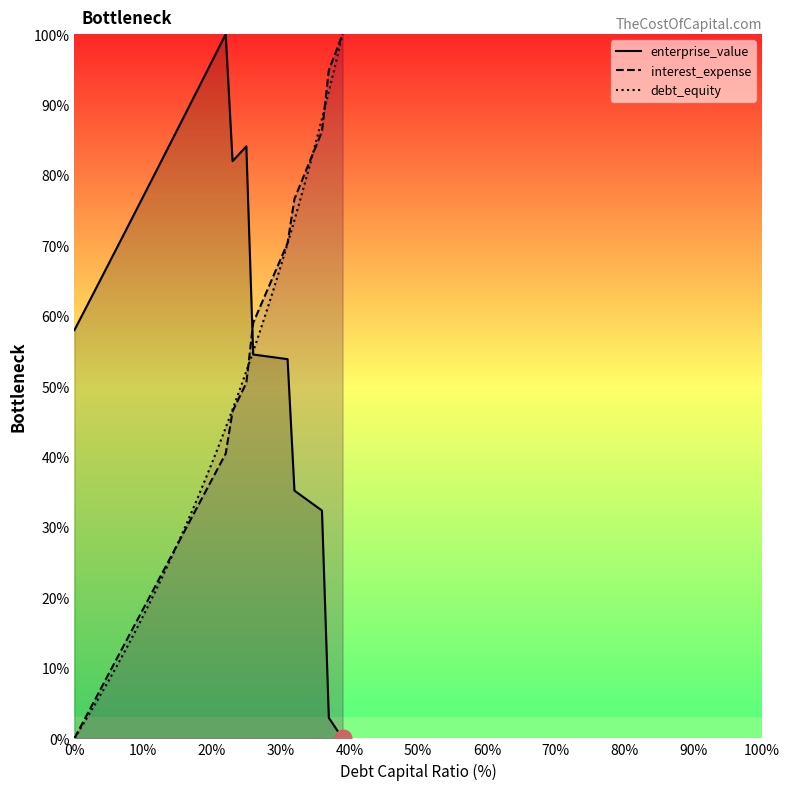

What position from the left is 27?

28